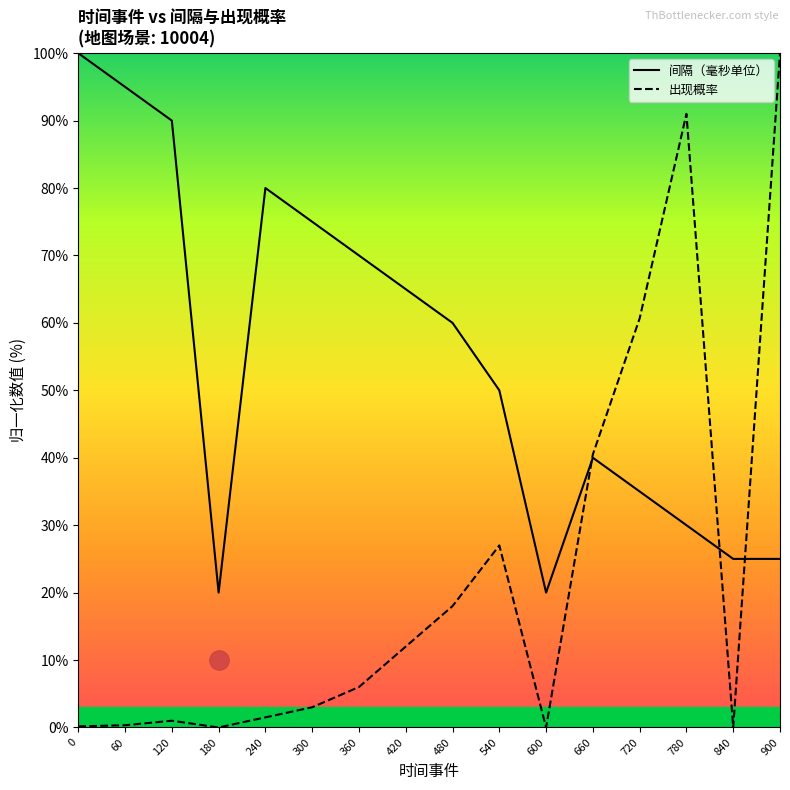

What is the value of the 出现概率 point at the 13th from the left?

60.7